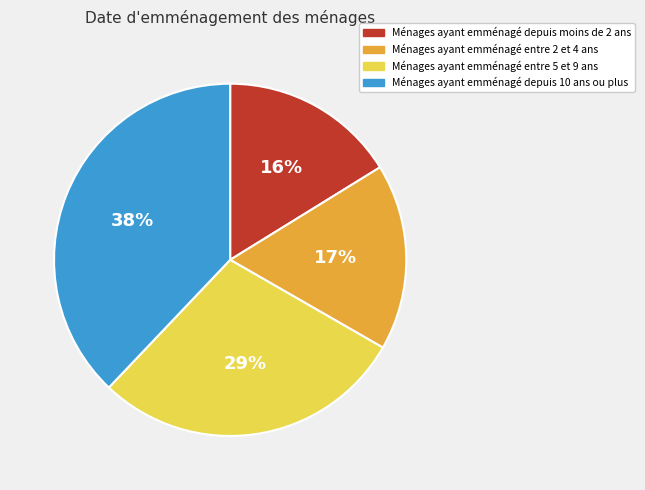

To the nearest percent, what percentage of the pie is Ménages ayant emménagé depuis moins de 2 ans?

16%